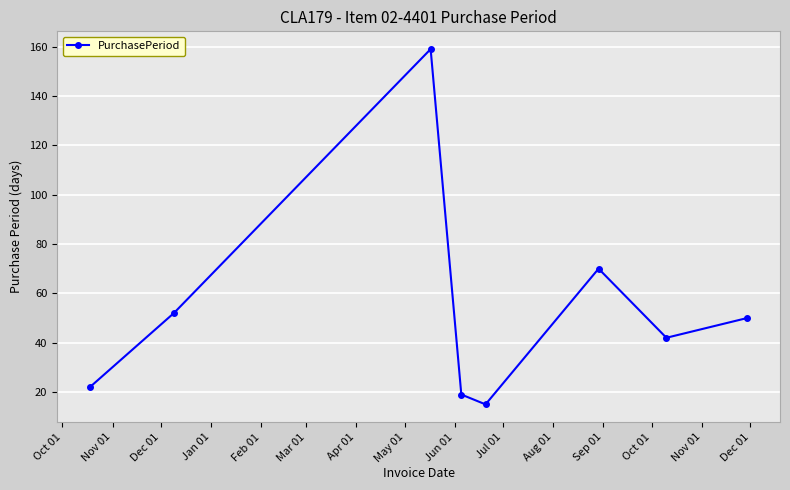

What is the maximum value shown in the chart?

159